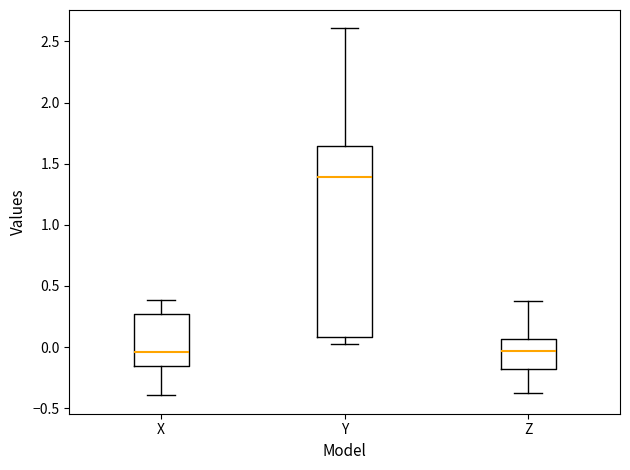

Reading left to right, read every box against the y-axis: the position of its median line, the range the box covers, and the ends of its whiskers. The values are not printed on the chart, so give them approximately, as read against the axis.

X: median -0.05, box -0.15 to 0.25, whiskers -0.40 to 0.40
Y: median 1.40, box 0.10 to 1.65, whiskers 0.05 to 2.60
Z: median -0.05, box -0.20 to 0.05, whiskers -0.40 to 0.40